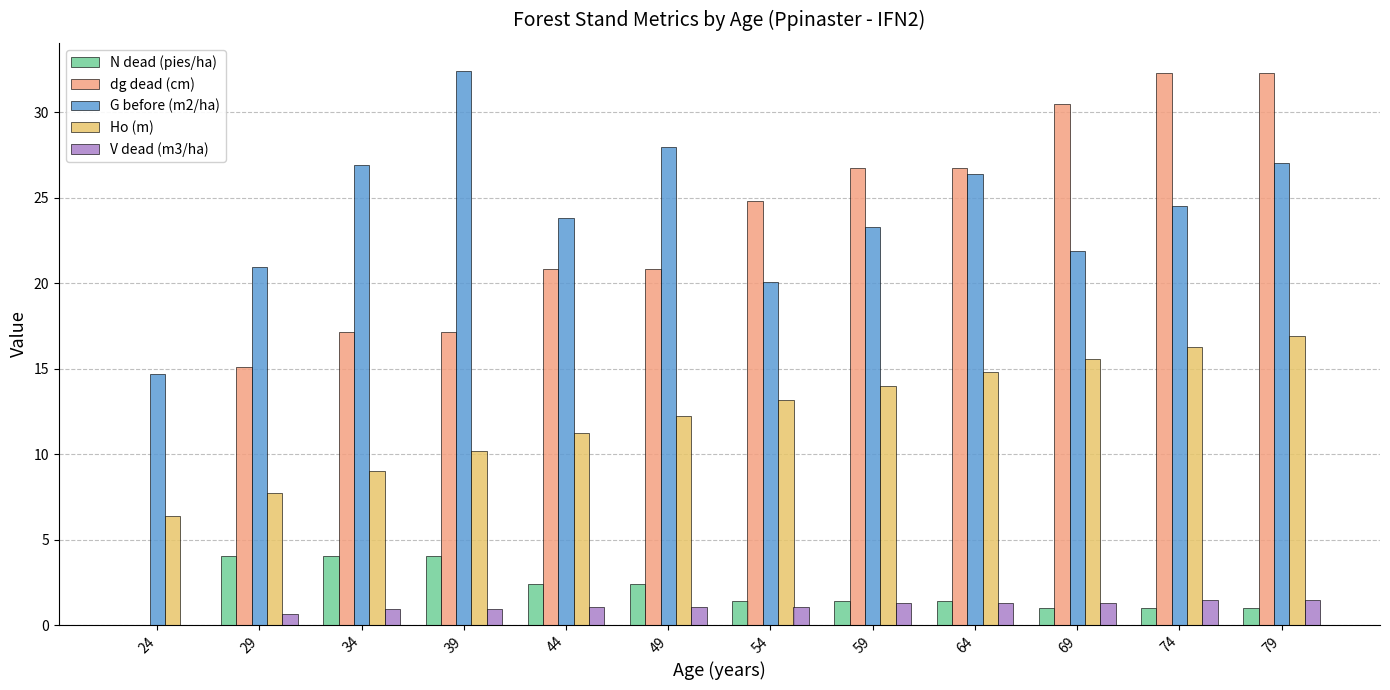

What is the sum of the dg dead (cm) values at 34 and 24?

17.1